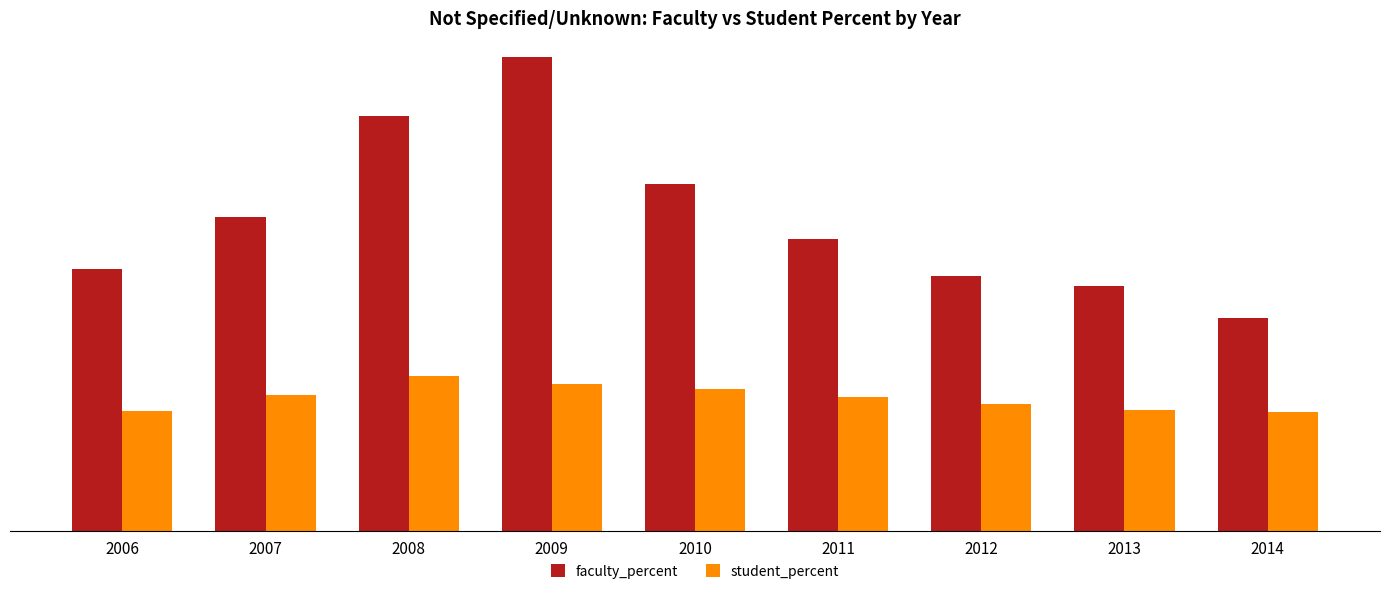

What is the value of the faculty_percent bar at the 6th from the left?

0.1